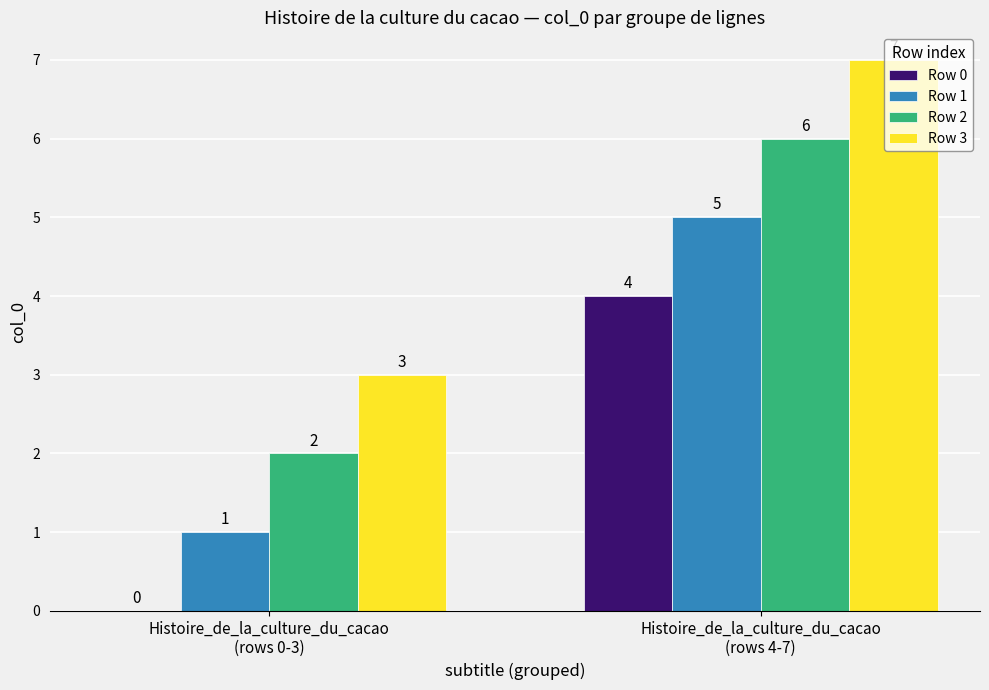

Reading left to right, transcribe all the data shown in this chart.

Row 0: Histoire_de_la_culture_du_cacao
(rows 0-3)=0	Histoire_de_la_culture_du_cacao
(rows 4-7)=4
Row 1: Histoire_de_la_culture_du_cacao
(rows 0-3)=1	Histoire_de_la_culture_du_cacao
(rows 4-7)=5
Row 2: Histoire_de_la_culture_du_cacao
(rows 0-3)=2	Histoire_de_la_culture_du_cacao
(rows 4-7)=6
Row 3: Histoire_de_la_culture_du_cacao
(rows 0-3)=3	Histoire_de_la_culture_du_cacao
(rows 4-7)=7